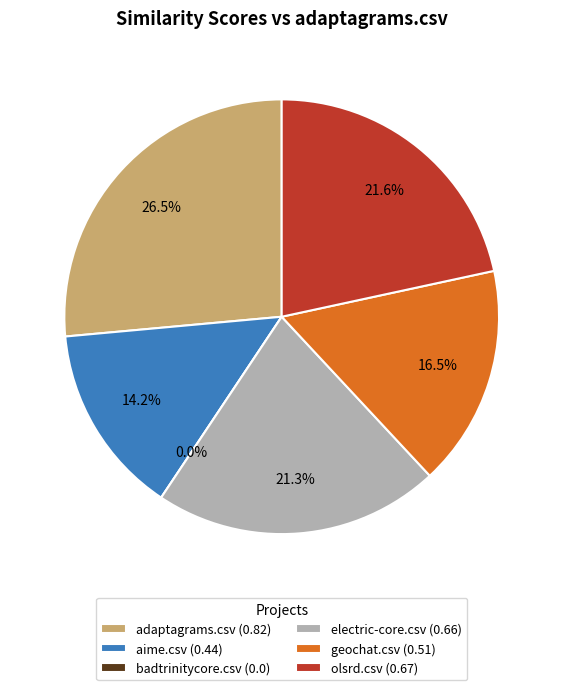

What is the total percentage of geochat.csv and olsrd.csv?

38.1%